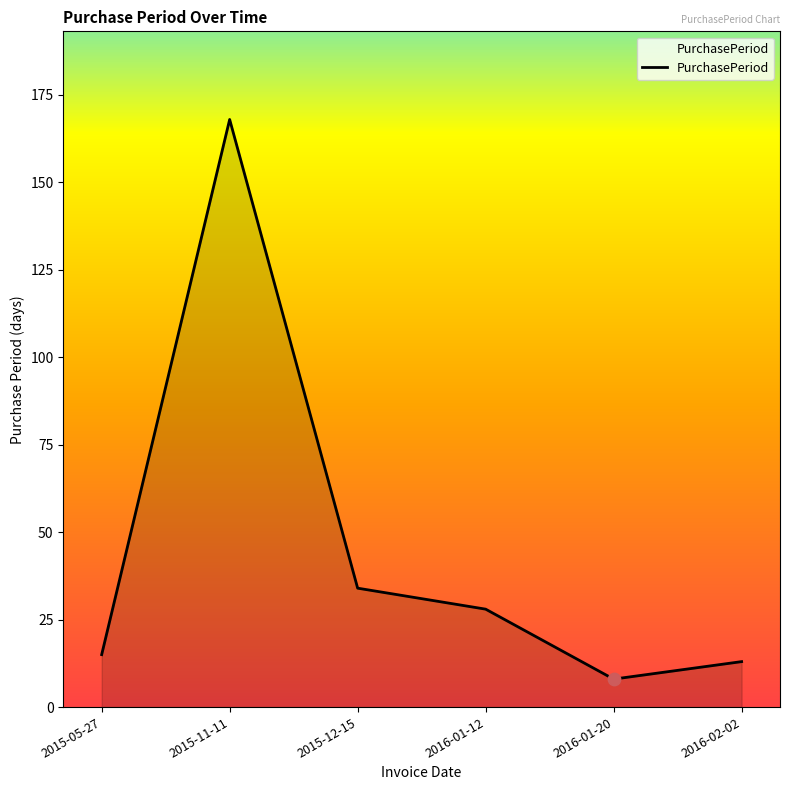

What is the change in value from 2015-12-15 to 2016-01-20?

-26